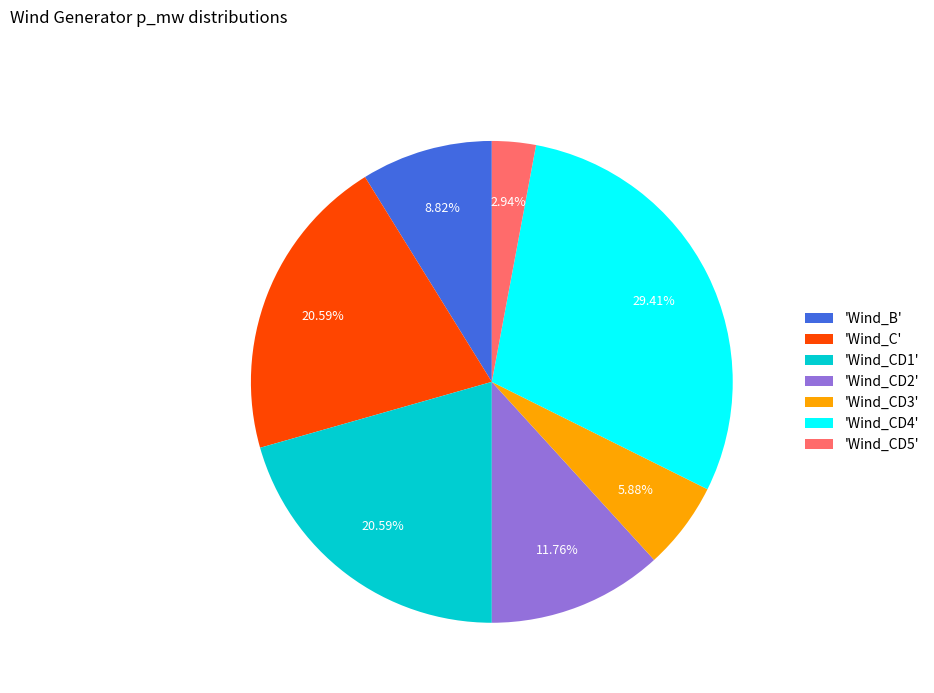

Do 'Wind_C' and 'Wind_CD2' together represent more than half of the pie?

No